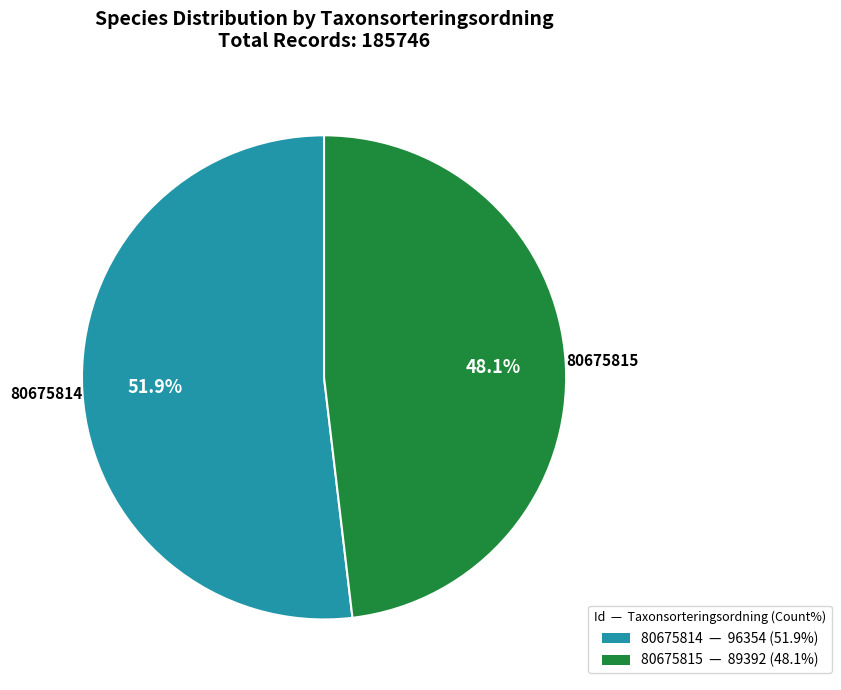

Which category has the smallest portion of the pie?

80675815